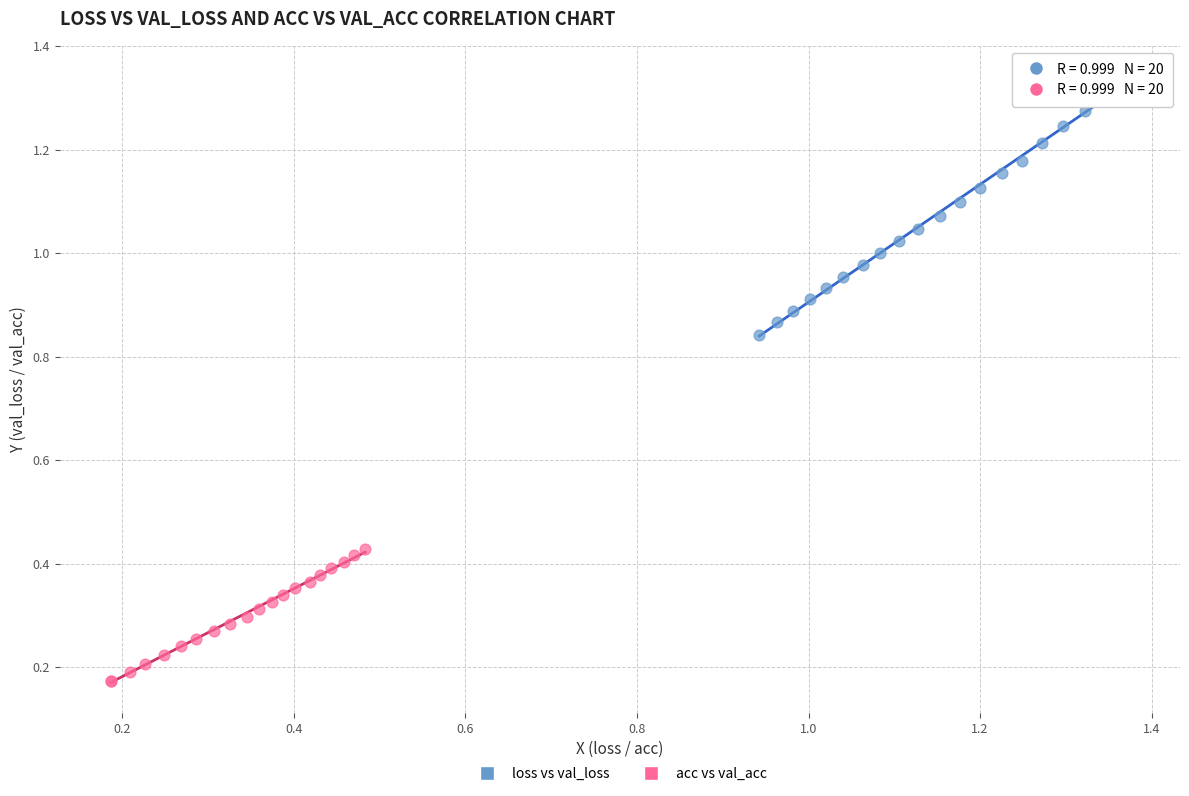

Which series has the widest spread of Y values?

loss vs val_loss